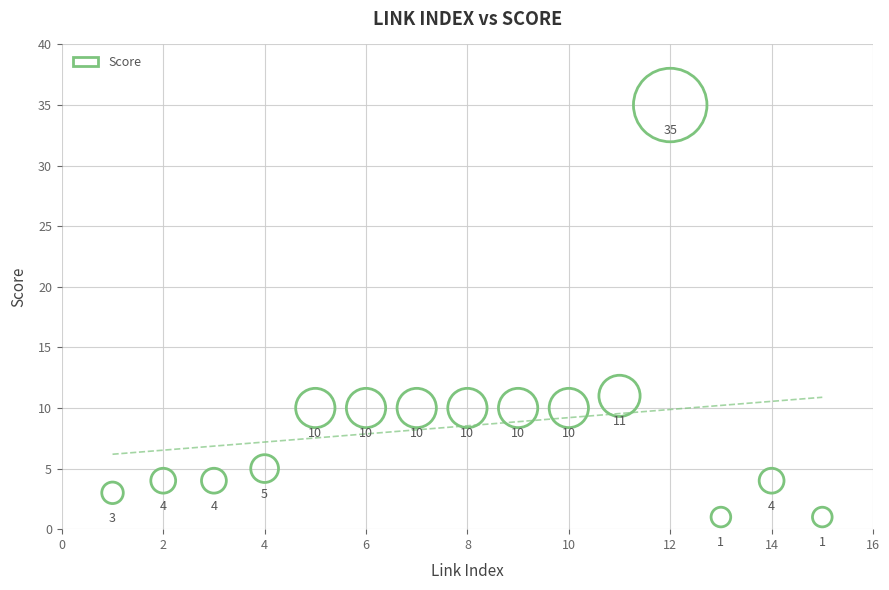

What Y value in the scatter plot is closest to 18?

11